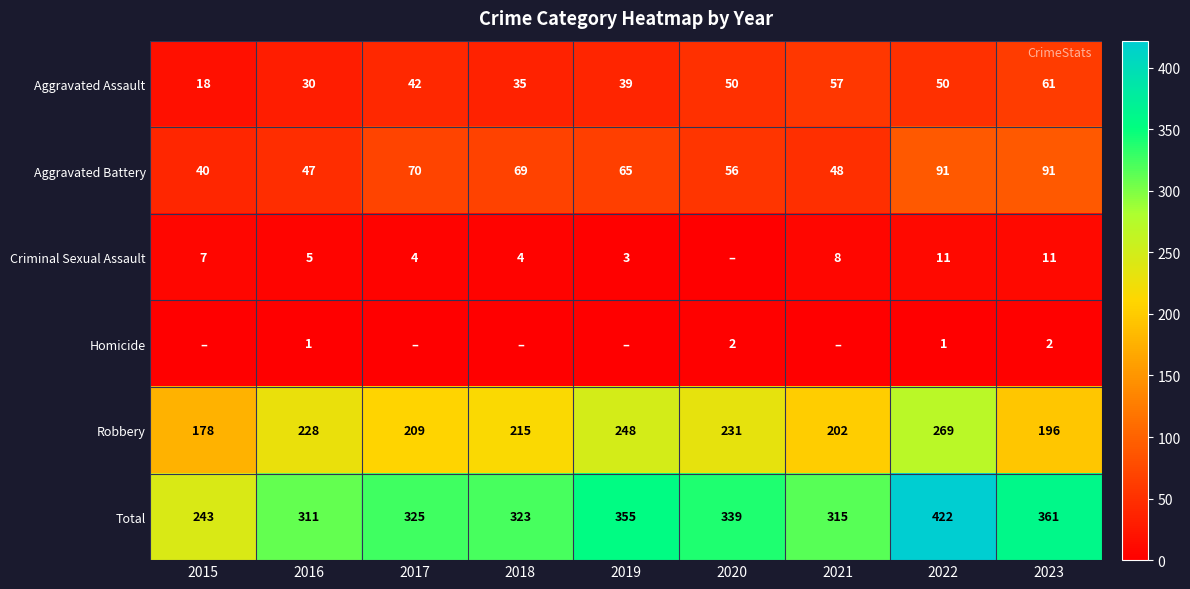

What is the approximate value of Aggravated Battery at 2023, to the nearest 10?

90